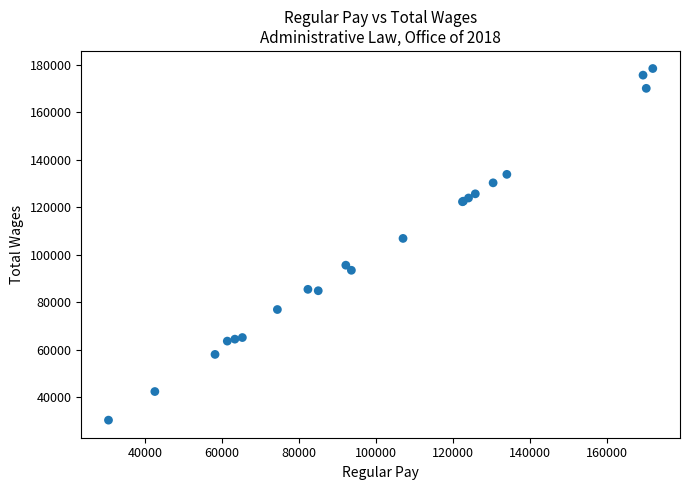

What Y value in the scatter plot is closest to 104456?

106945